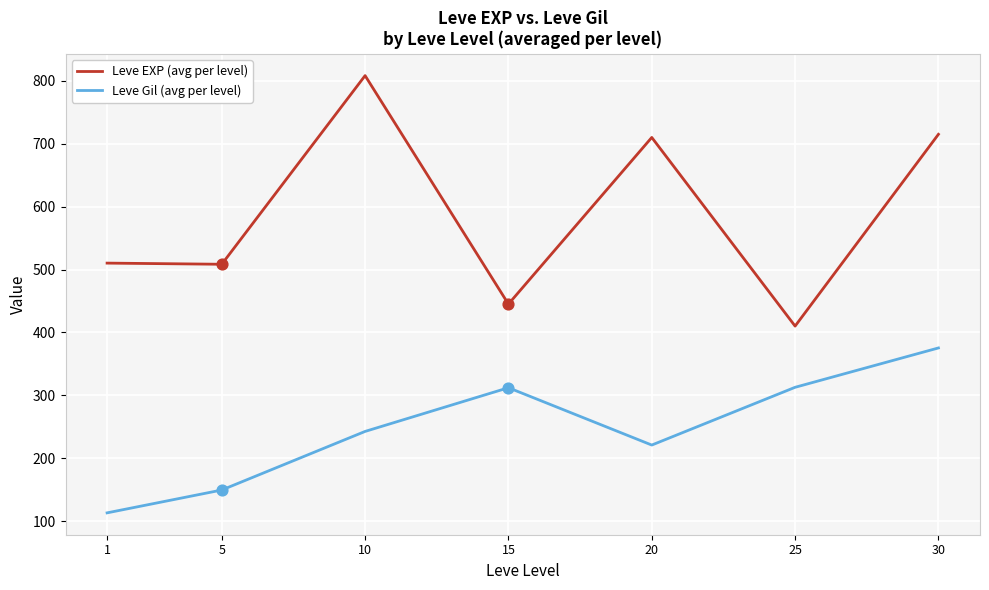

Is the value of Leve Gil (avg per level) at 25 greater than the value of Leve EXP (avg per level) at 30?

No